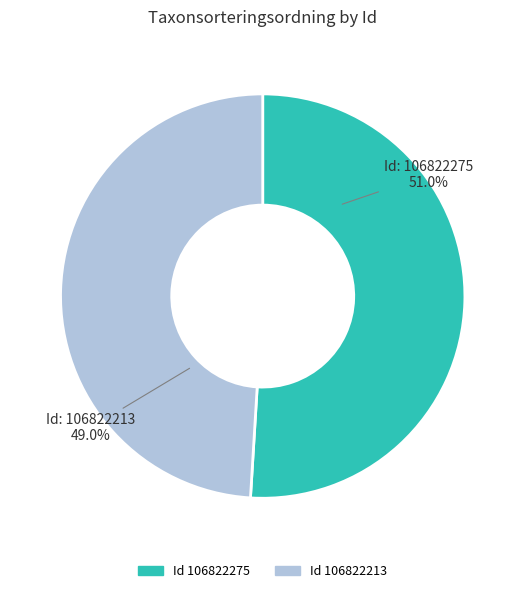

Does any single category account for the majority?

Yes